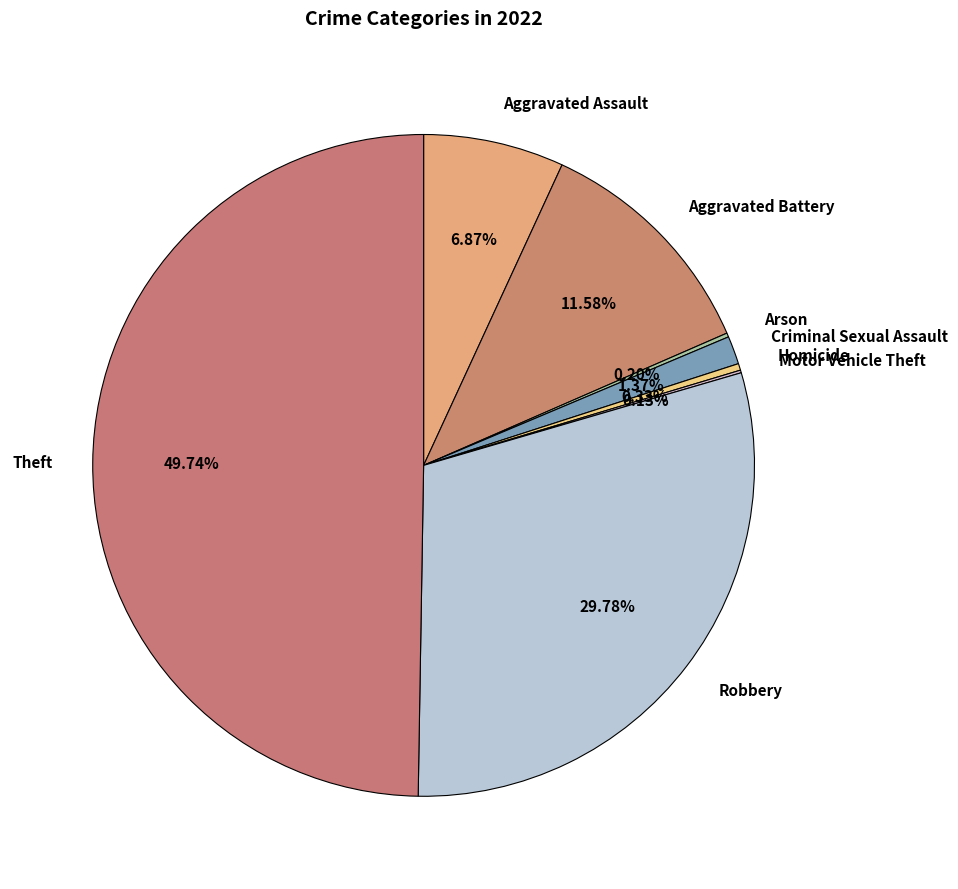

Between Robbery and Aggravated Battery, which is larger?

Robbery